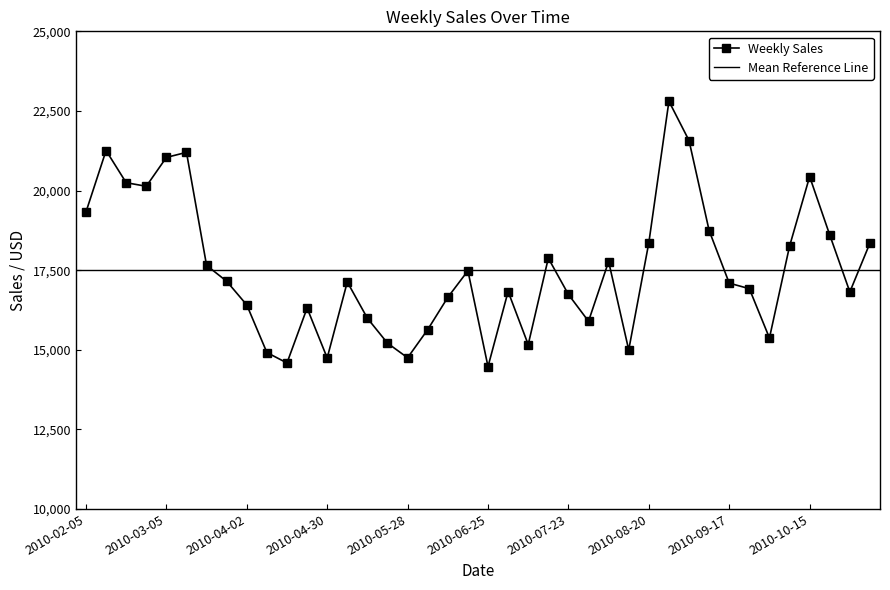

What is the change in value from 2010-05-21 to 2010-06-18?

+2273.6